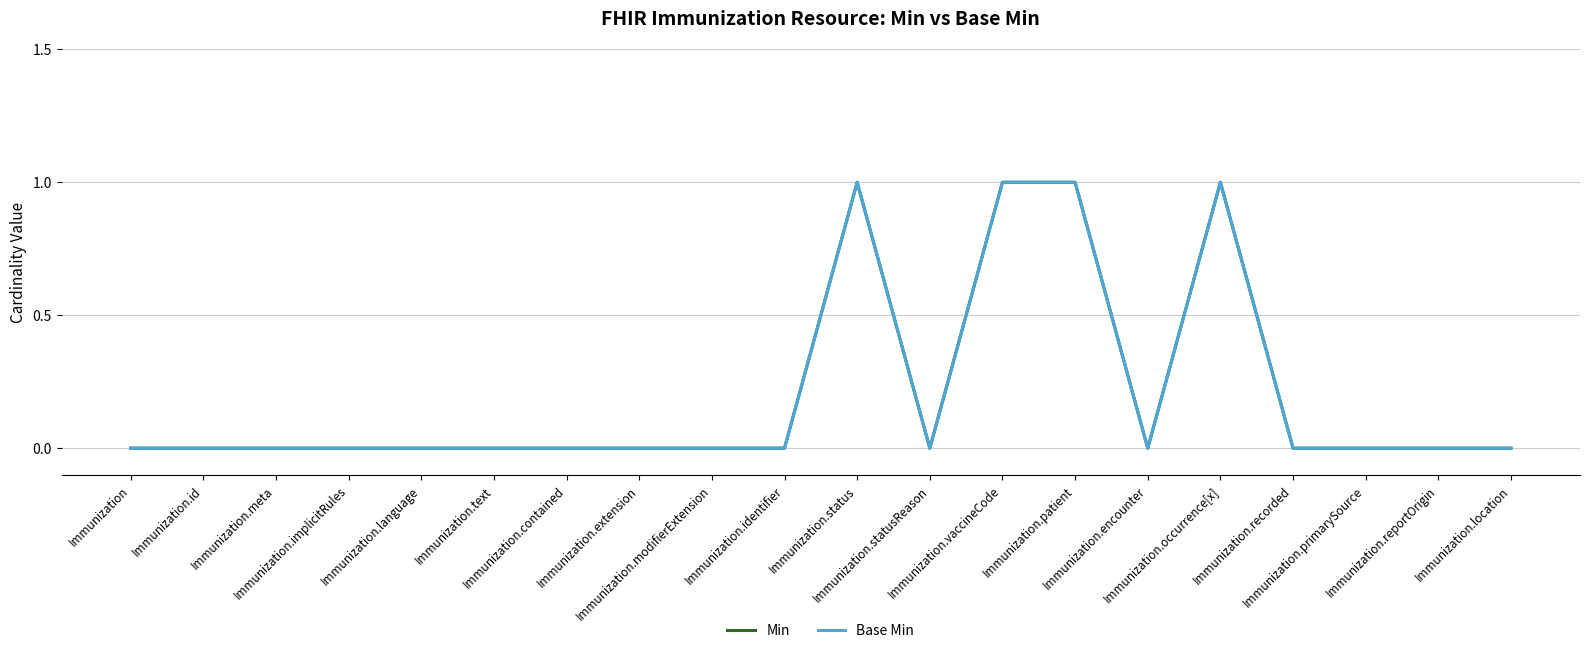

Which category has the highest value in the Min series?

Immunization.status